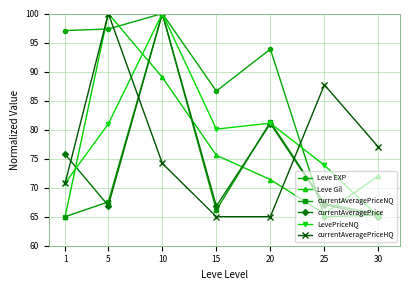

Where do Leve Gil and Leve EXP first cross each other?

1 and 5